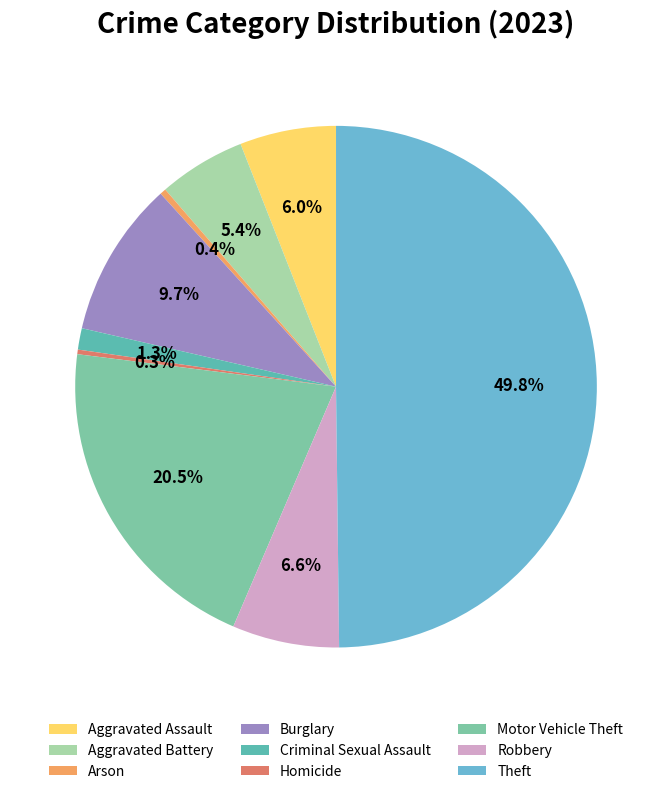

How many slices are in this pie chart?

9